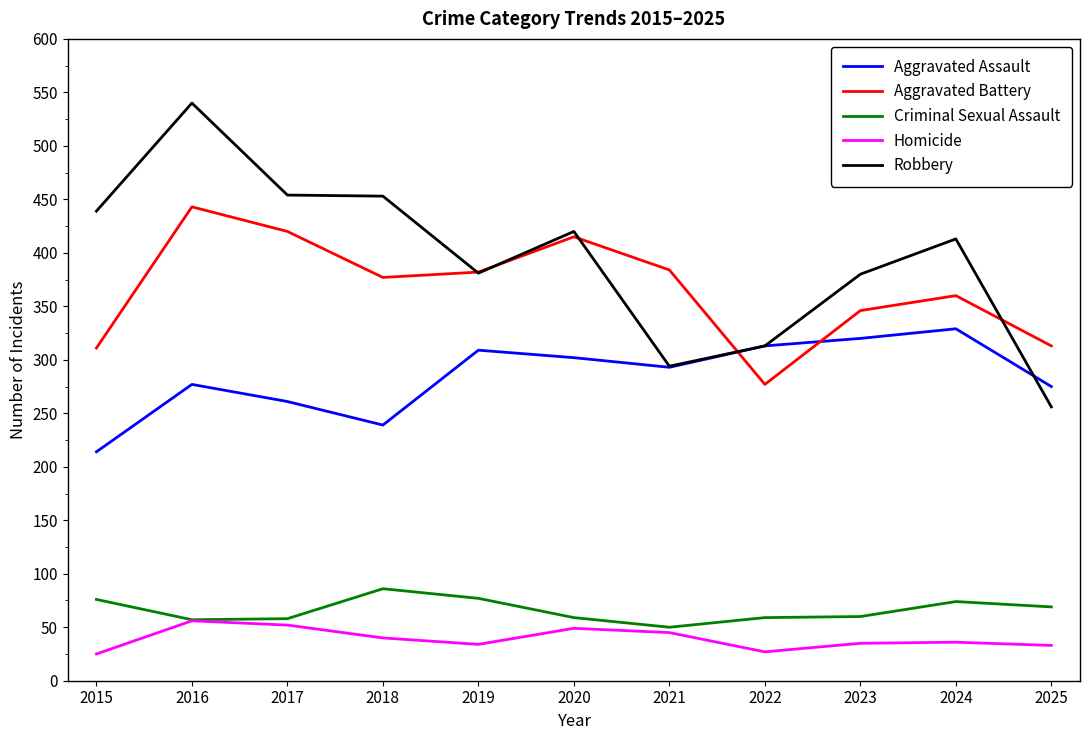

At which category is the sum across all series the highest?

2016